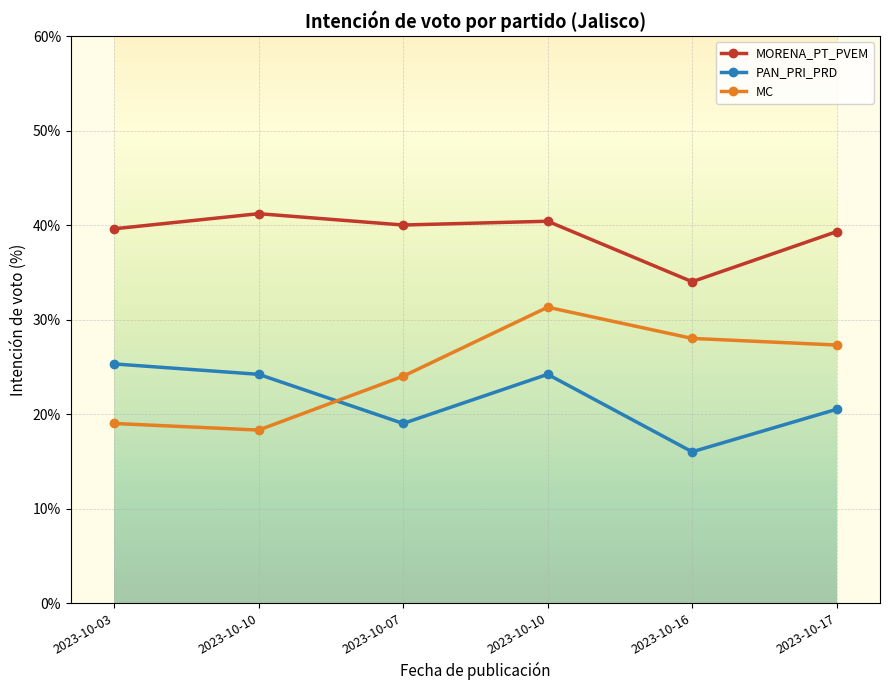

At how many categories does at least one series exceed 21?

6